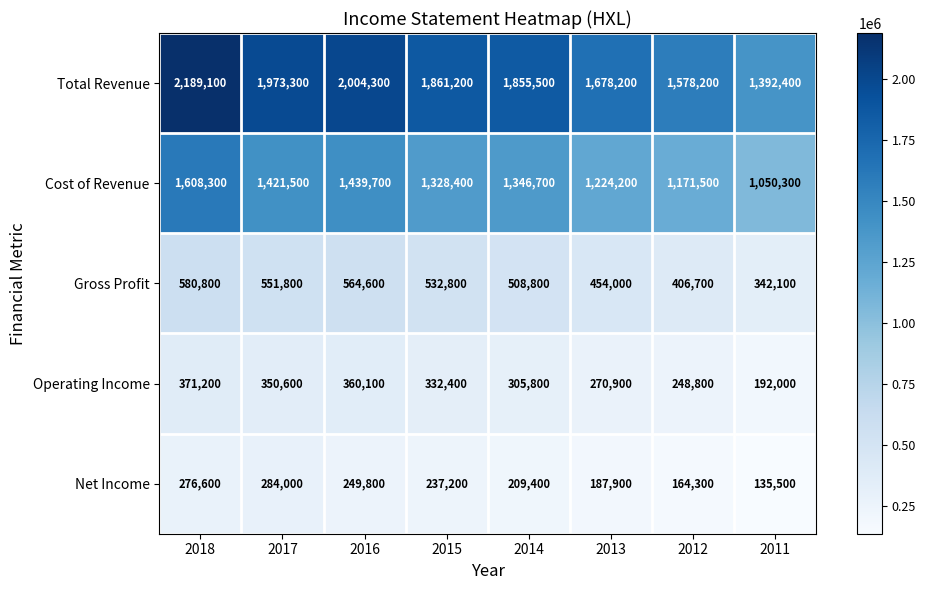

Count the number of categories in the chart.

8